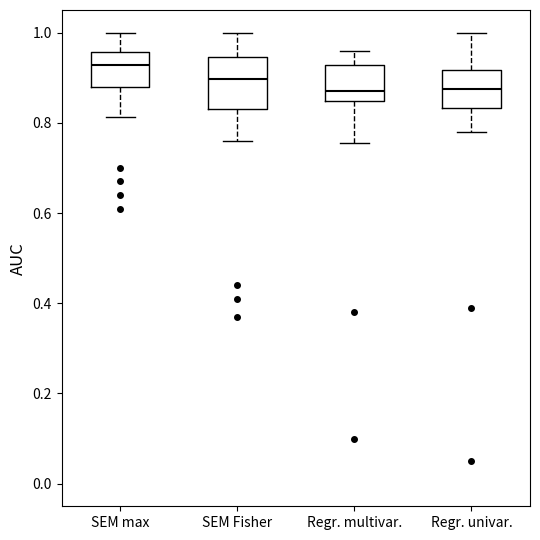

Comparing the boxes themselves (not the whiskers), which one is the tallest?

SEM Fisher